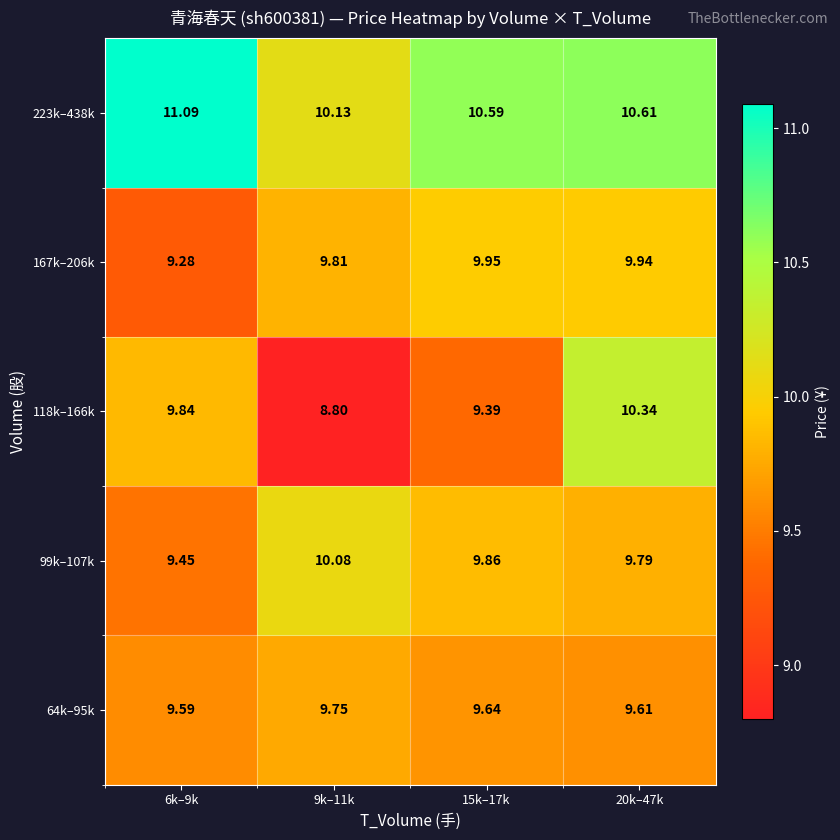

Is the value of 223k–438k at 9k–11k greater than the value of 167k–206k at 15k–17k?

Yes